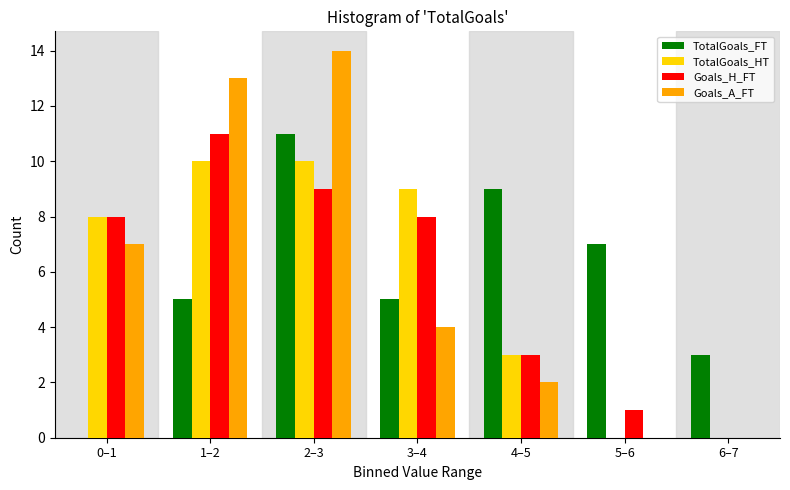

Reading right to left, transcribe all the data shown in this chart.

TotalGoals_FT: 6–7=3	5–6=7	4–5=9	3–4=5	2–3=11	1–2=5	0–1=0
TotalGoals_HT: 6–7=0	5–6=0	4–5=3	3–4=9	2–3=10	1–2=10	0–1=8
Goals_H_FT: 6–7=0	5–6=1	4–5=3	3–4=8	2–3=9	1–2=11	0–1=8
Goals_A_FT: 6–7=0	5–6=0	4–5=2	3–4=4	2–3=14	1–2=13	0–1=7